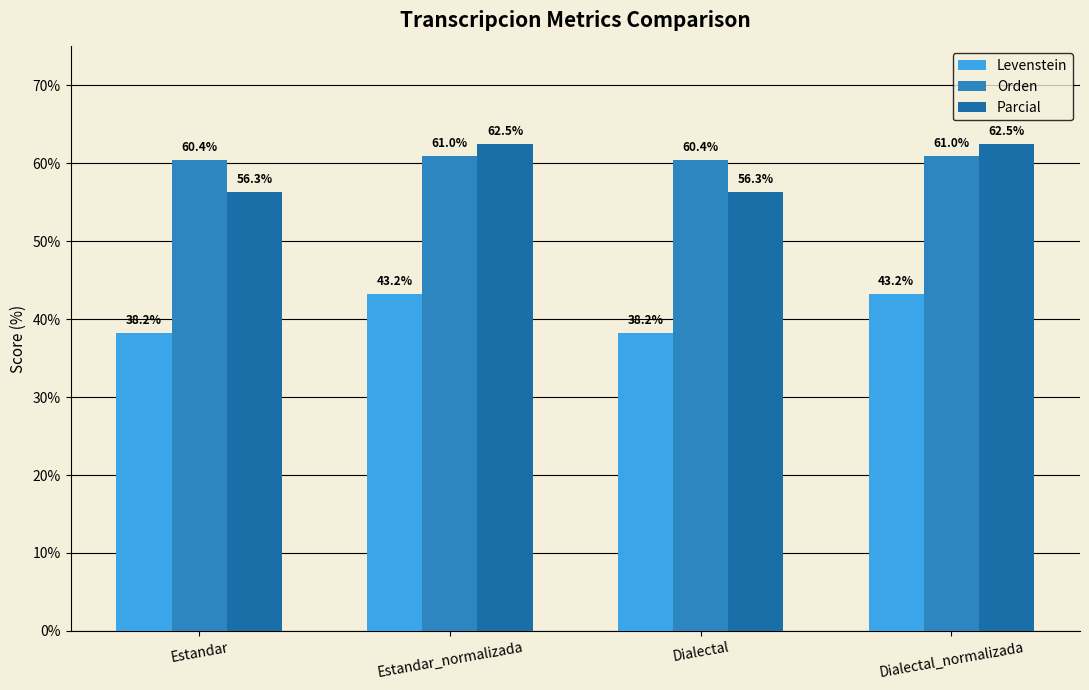

At Dialectal_normalizada, list the series in order from smallest to largest.

Levenstein, Orden, Parcial